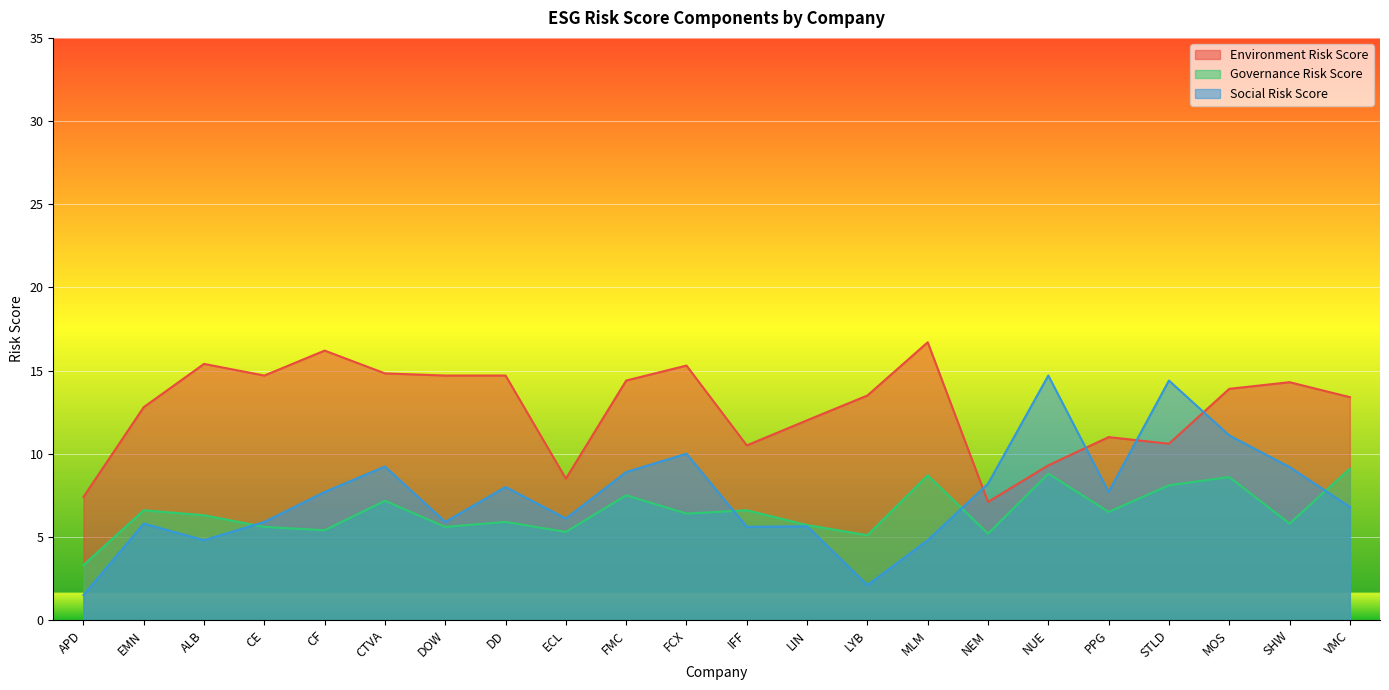

What is the difference between the Social Risk Score values at CTVA and NUE?

5.5